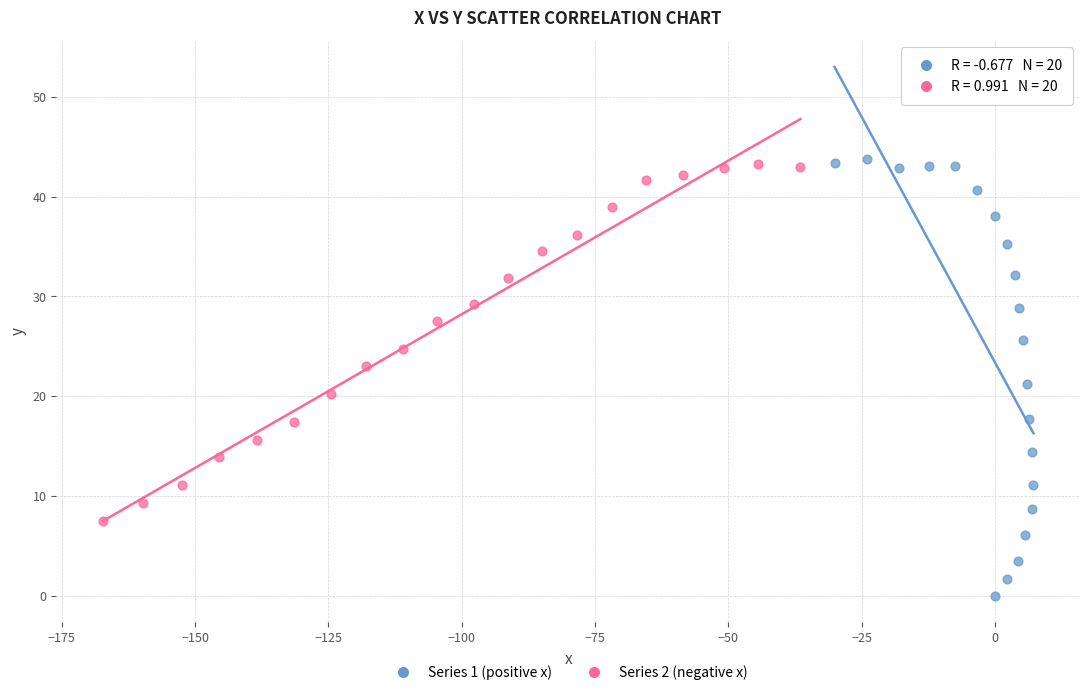

Which series reaches the maximum Y coordinate?

Series 1 (positive x)